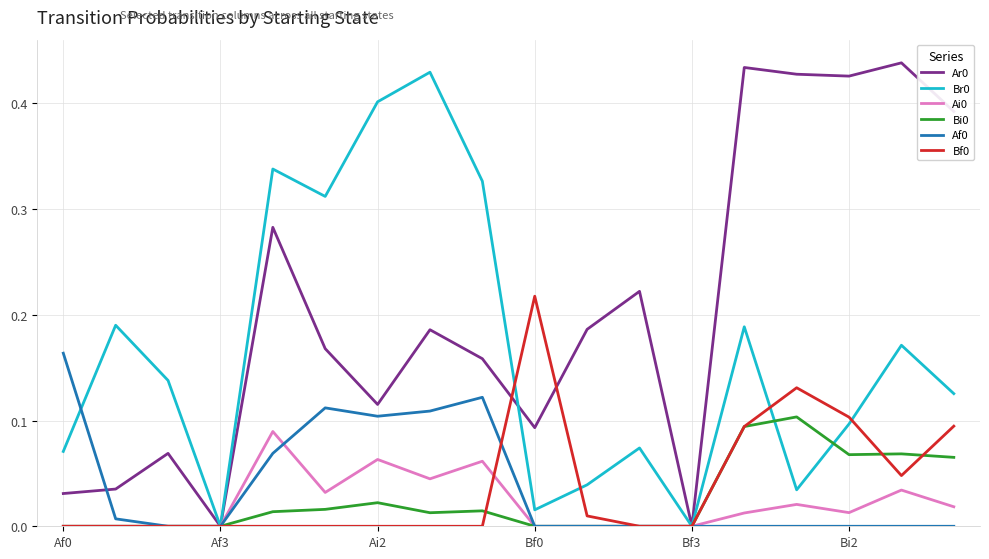

What is the value of the Af0 point at the 5th from the left?

0.1